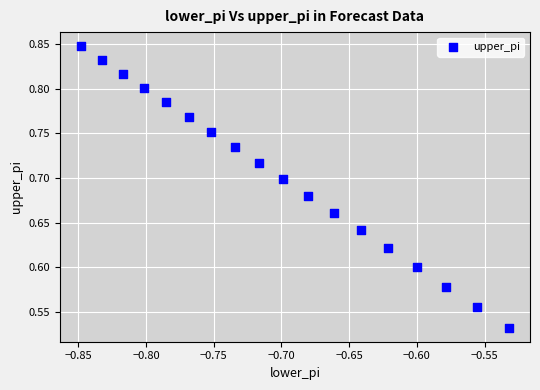

What is the range of Y values (max minus min)?

0.3